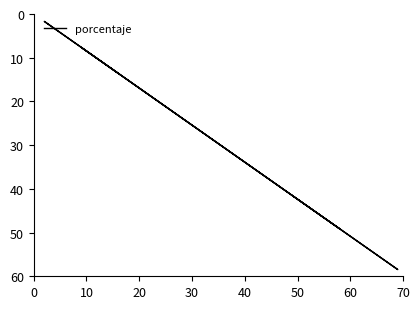

Is it true that the value at 60 is 23.2?

False